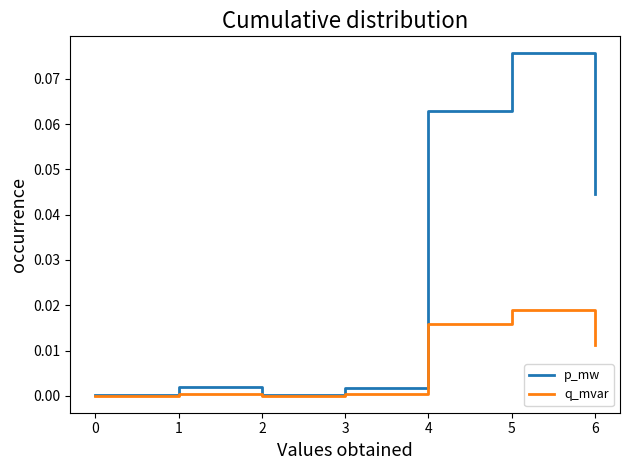

Is it true that p_mw equals 0.0 at 5?

False